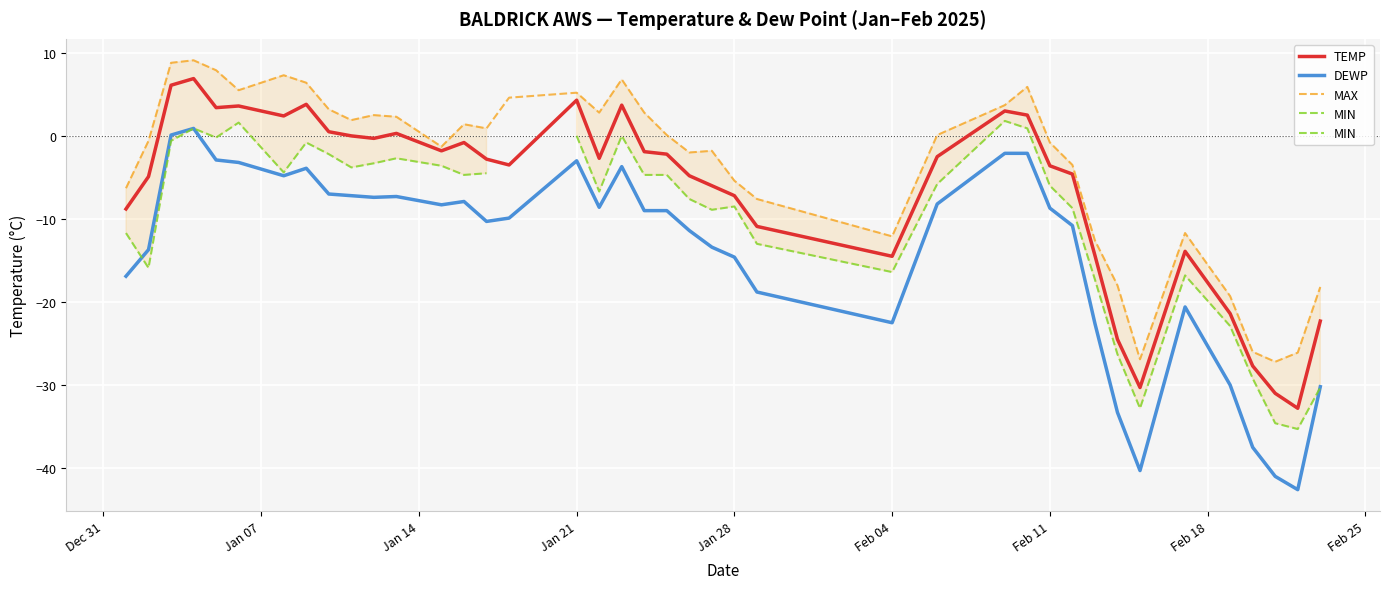

Is it true that TEMP equals -7.2 at Feb 04?

False